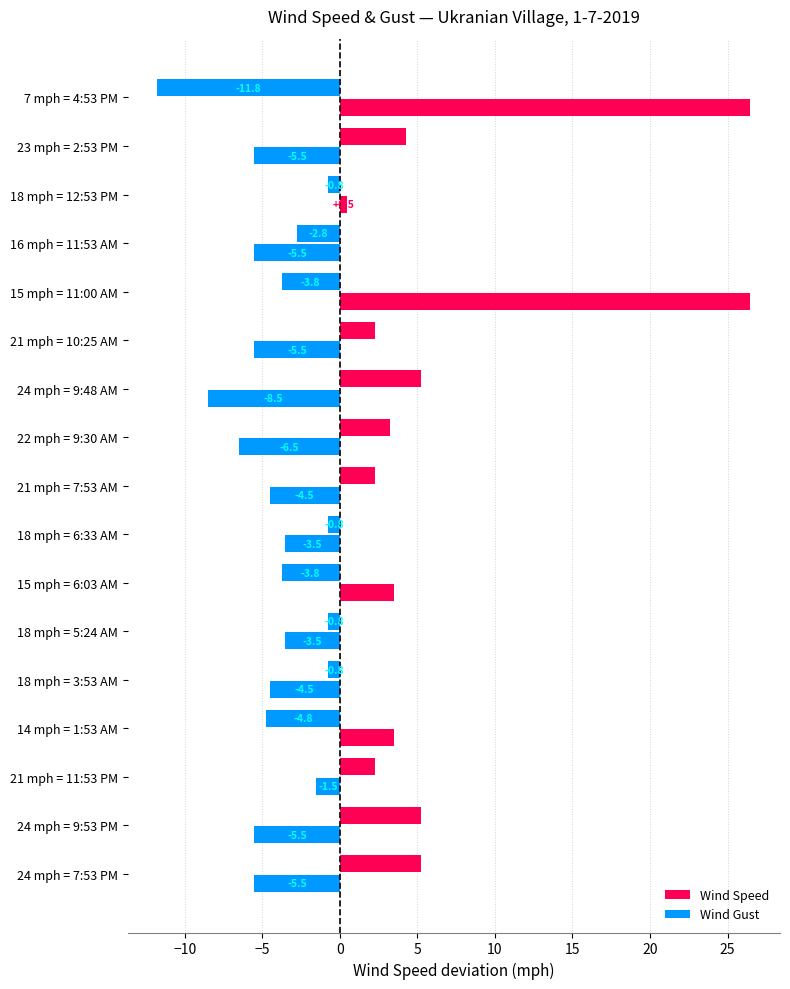

How many data points in Wind Speed are less than 0?

9